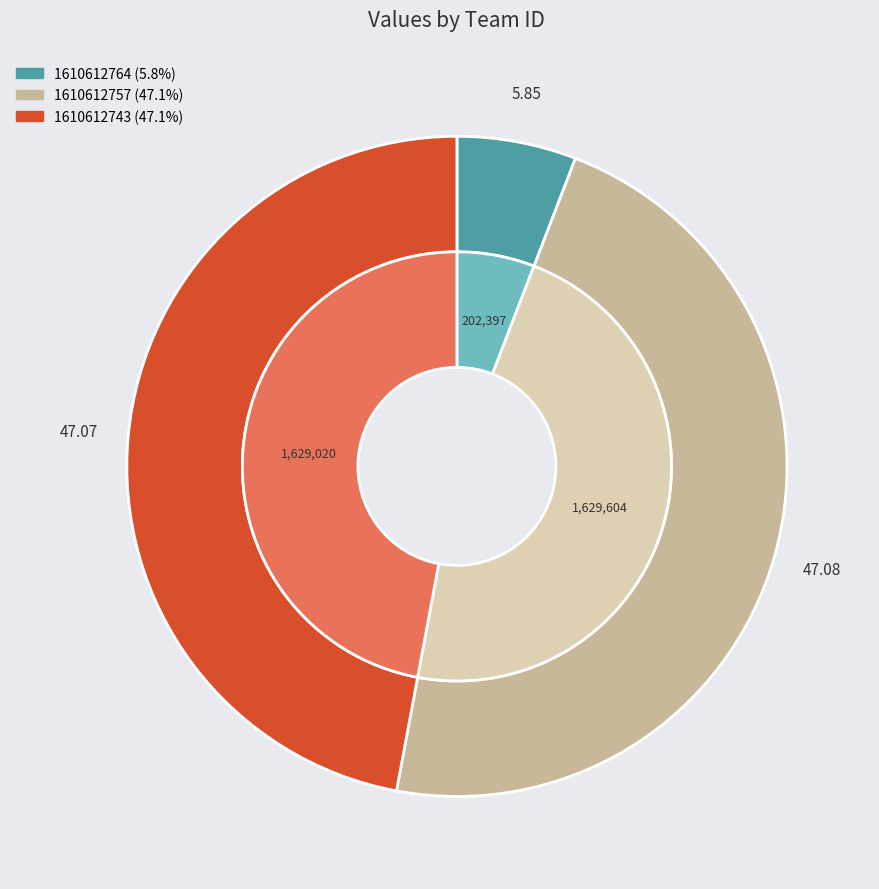

To the nearest percent, what is the difference between the largest and smallest slice percentages?

41%